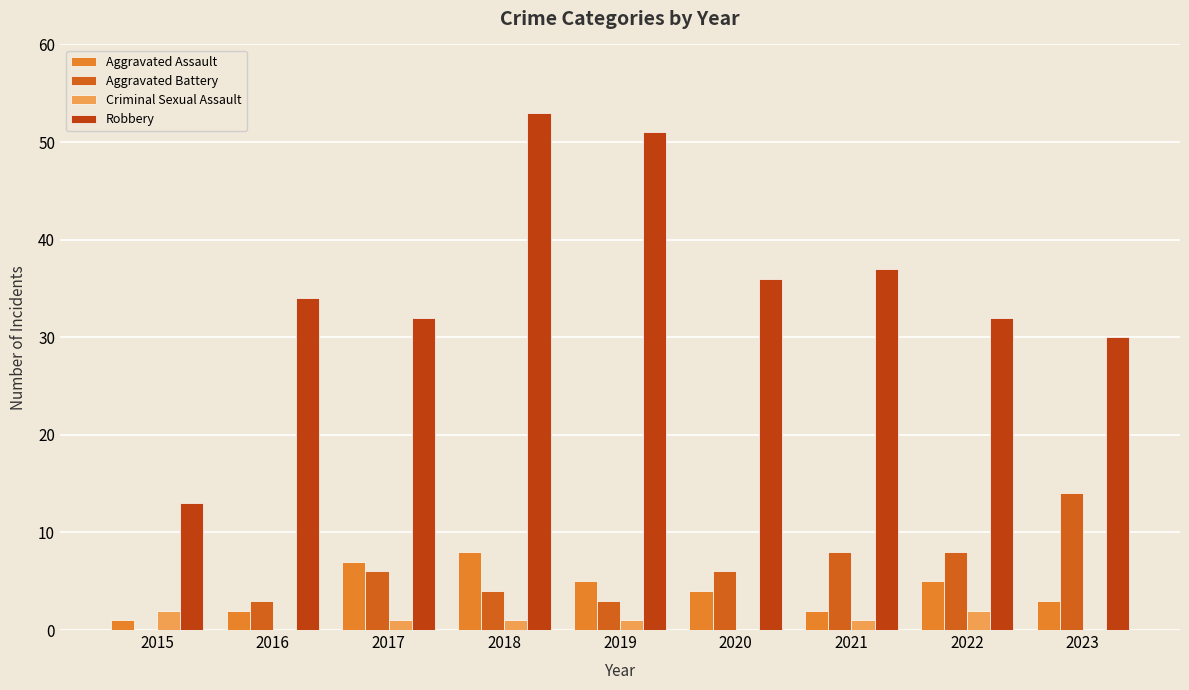

At which category is the sum across all series the highest?

2018